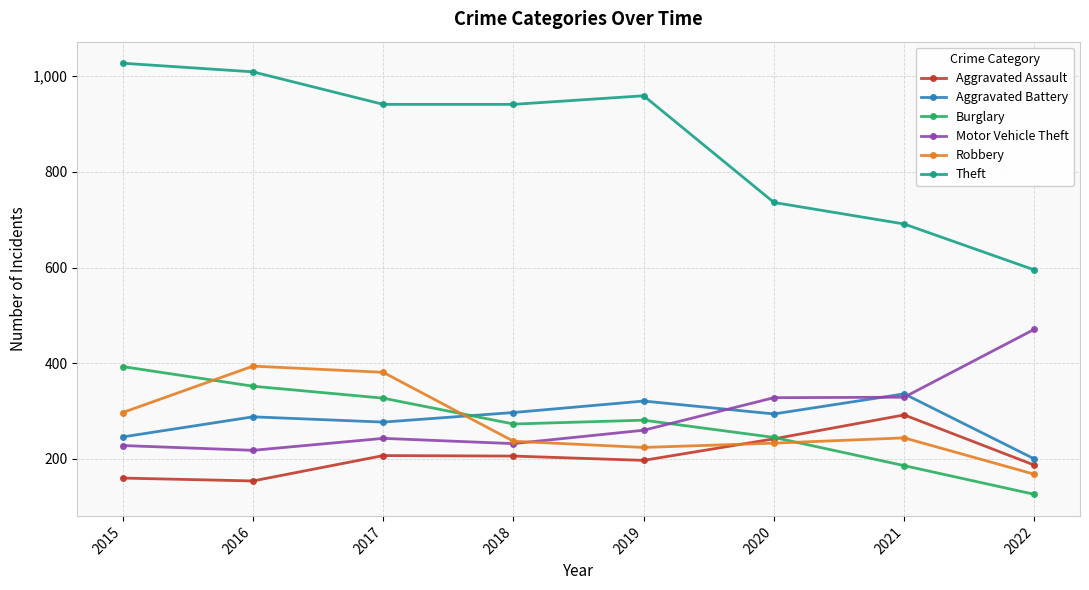

Where is the first local maximum for Aggravated Battery?

2016